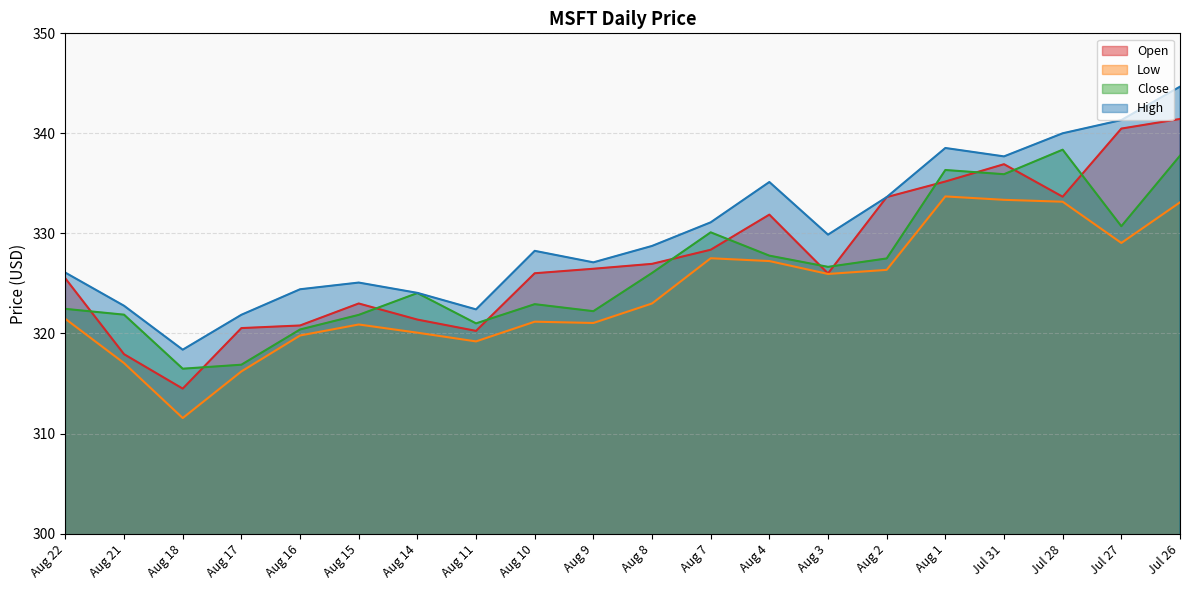

List the labels in order of Open value, largest first.

Jul 26, Jul 27, Jul 31, Aug 1, Jul 28, Aug 2, Aug 4, Aug 7, Aug 8, Aug 9, Aug 10, Aug 3, Aug 22, Aug 15, Aug 14, Aug 16, Aug 17, Aug 11, Aug 21, Aug 18